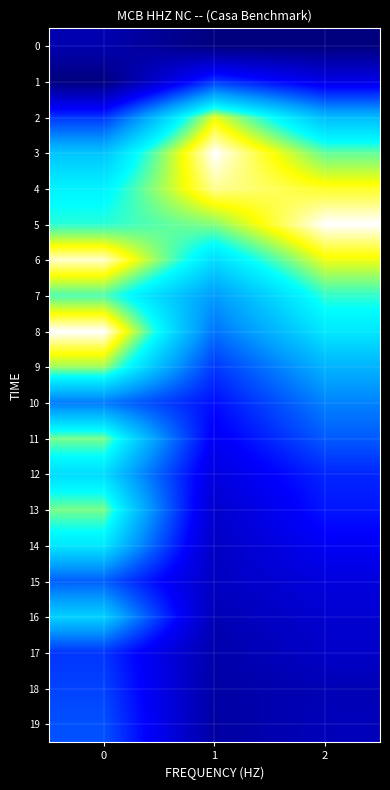

At which label is 12 closest to 0?

1